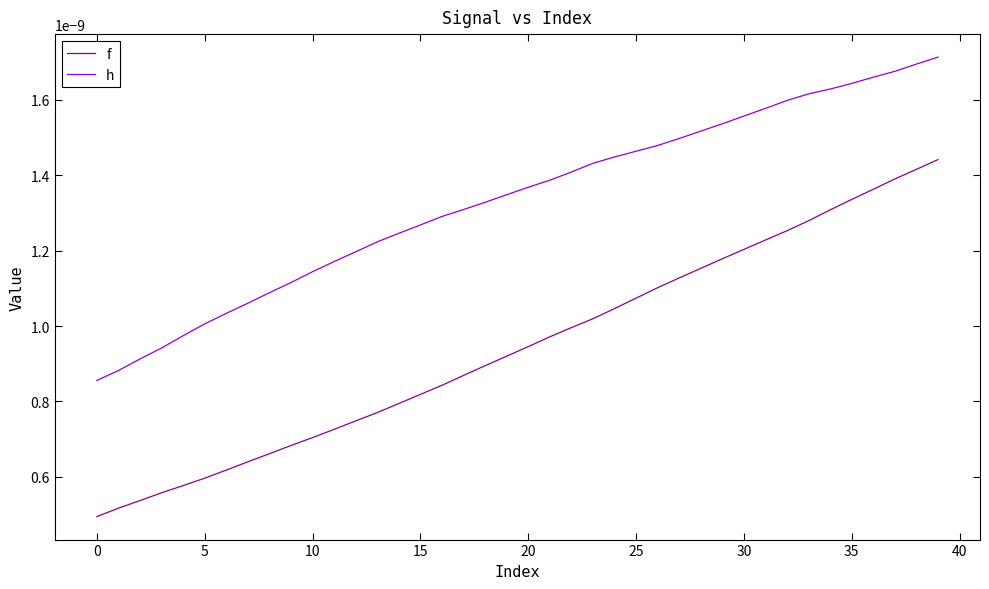

True or false: h and f cross at least once.

False